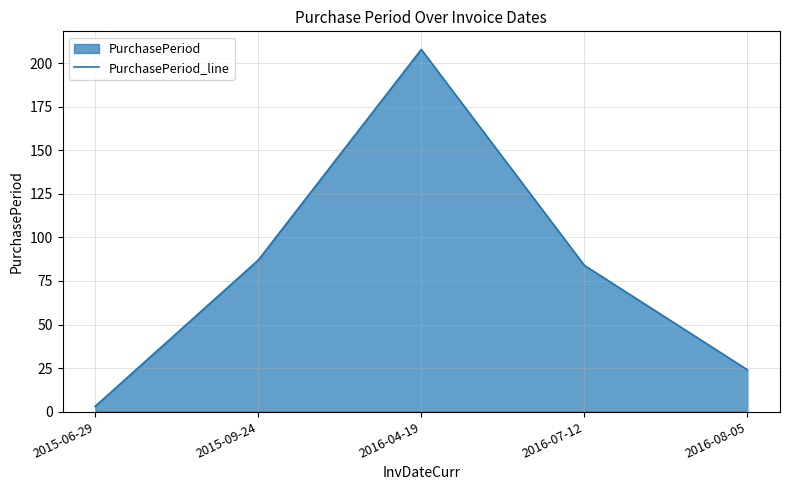

Between 2015-06-29 and 2016-07-12, which is larger?

2016-07-12